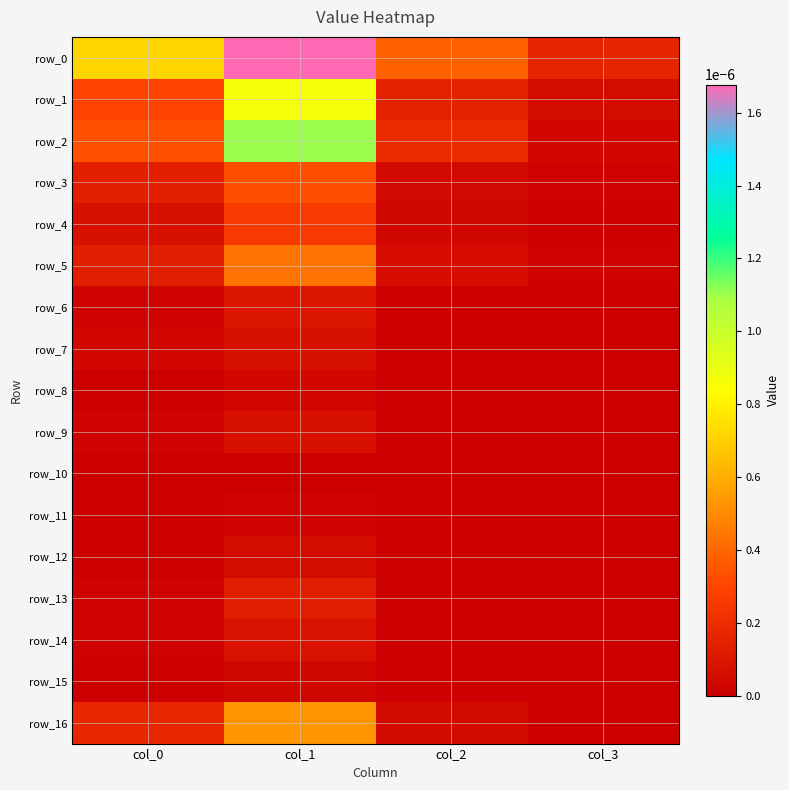

Is the value of row_12 at col_3 greater than the value of row_2 at col_3?

No